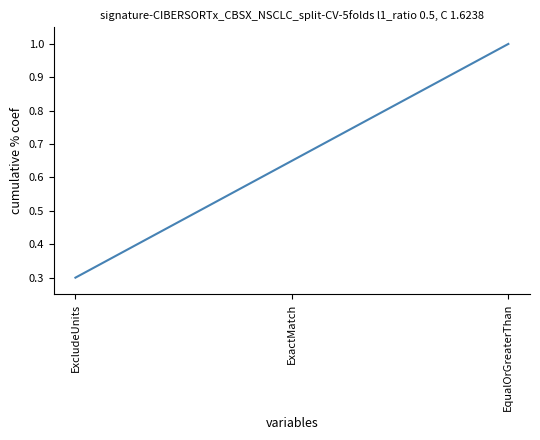

List the labels in order of value, smallest first.

ExcludeUnits, ExactMatch, EqualOrGreaterThan